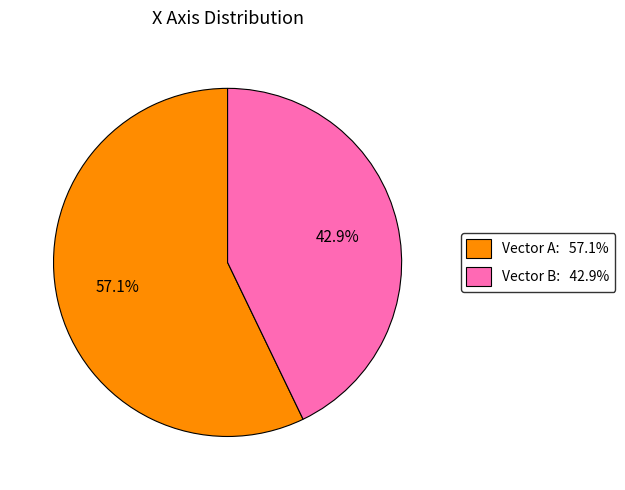

The Vector B slice represents 53% of the pie. True or false?

False